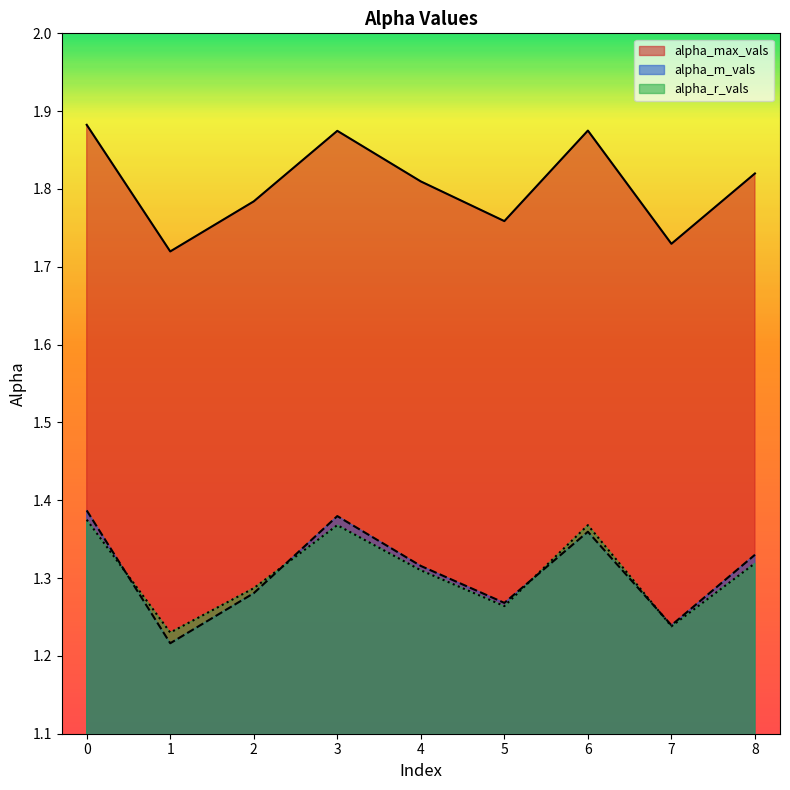

Rank the series by their maximum value, from highest to lowest.

alpha_max_vals, alpha_m_vals, alpha_r_vals